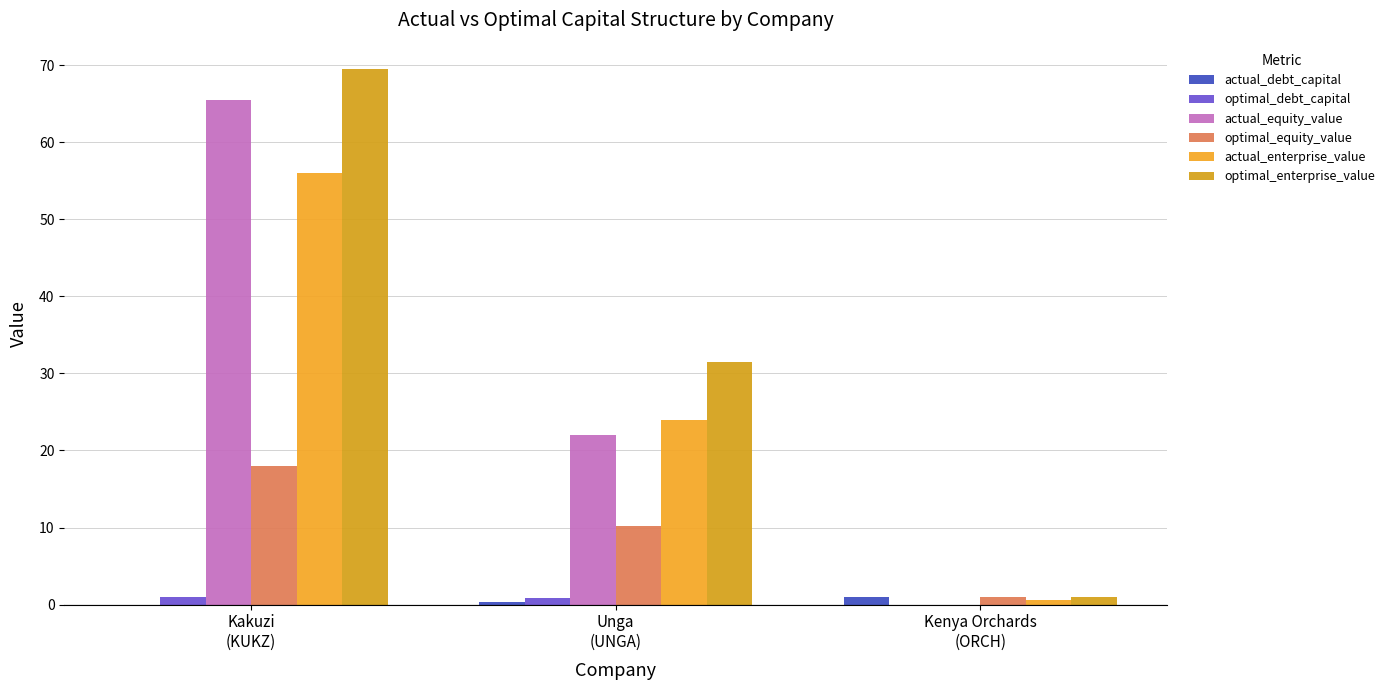

What is the sum of all actual_debt_capital values?

1.3